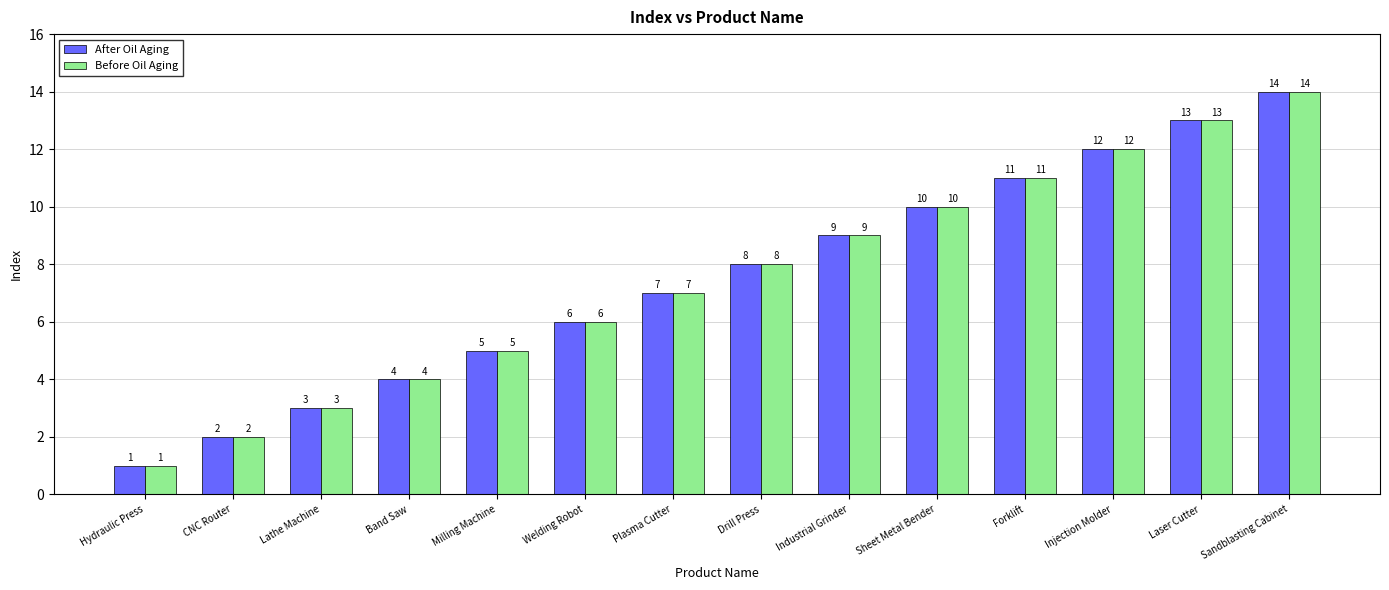

What is the total value across all series at Milling Machine?

10